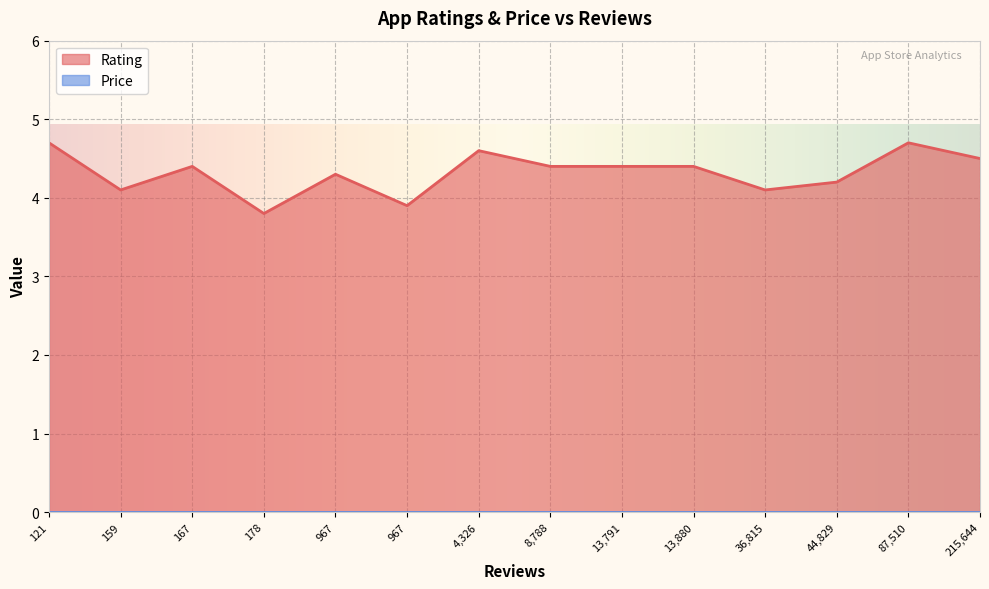

Does the chart display data point markers on the line(s)?

No